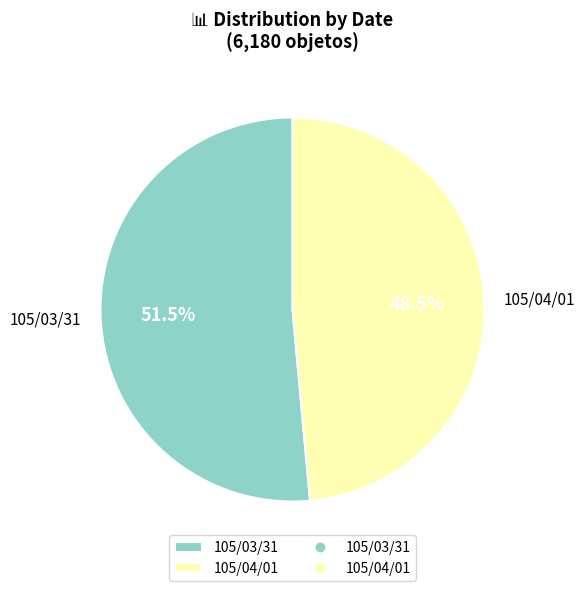

What is the majority slice?

105/03/31